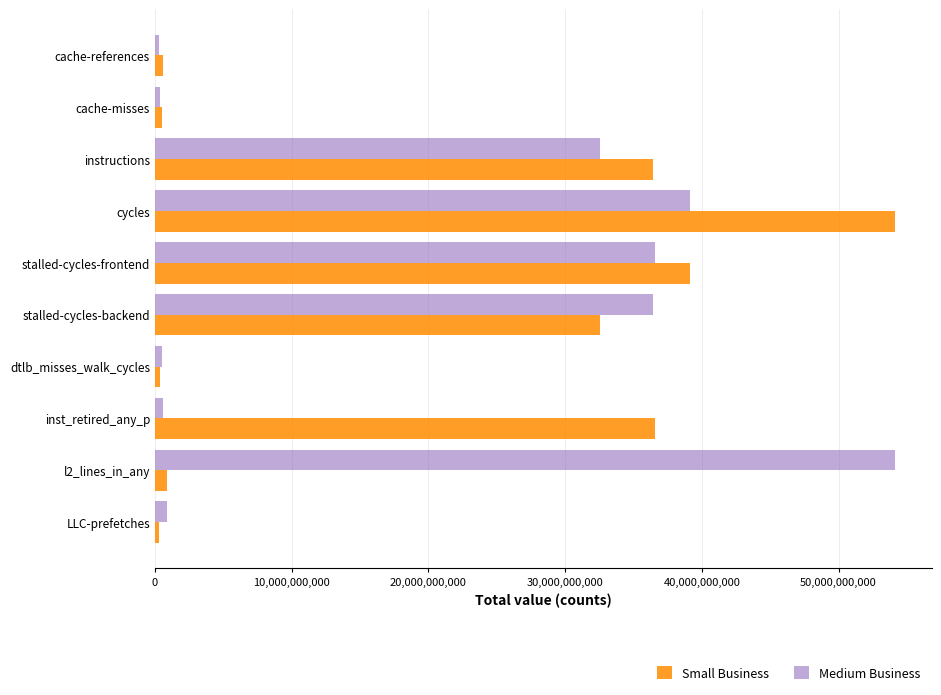

At how many categories does at least one series exceed 25773428408?

6